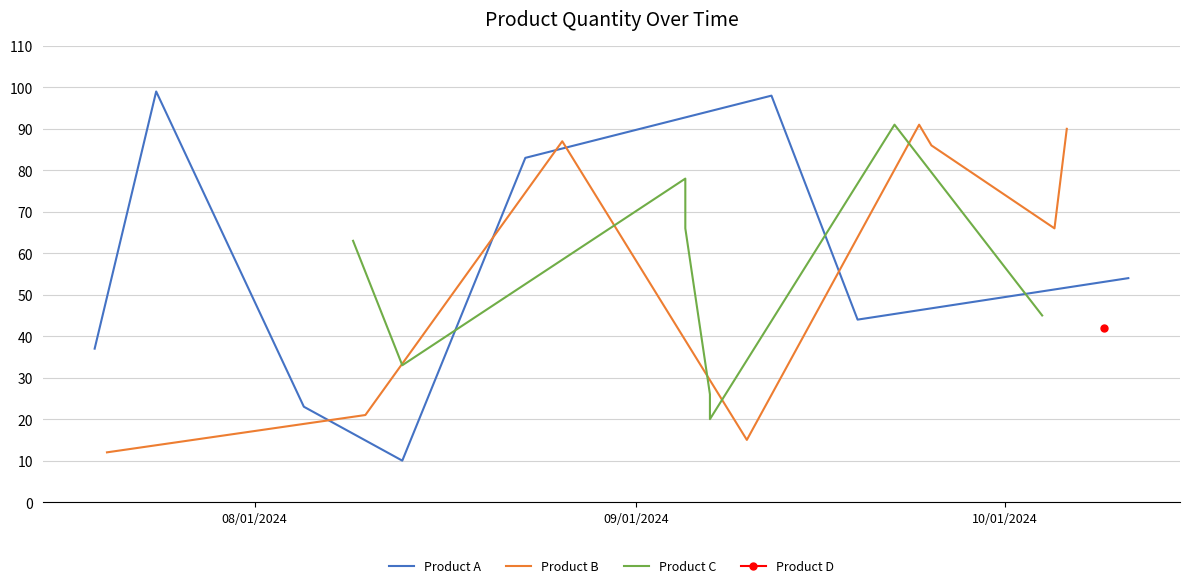

True or false: Product A and Product B cross at least once.

True